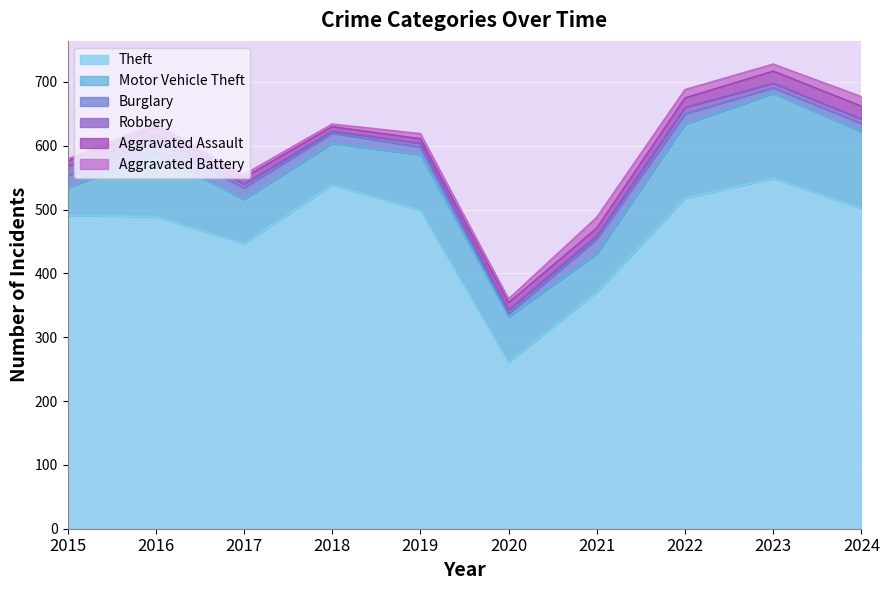

What are all the series names shown in the legend?

Theft, Motor Vehicle Theft, Burglary, Robbery, Aggravated Assault, Aggravated Battery